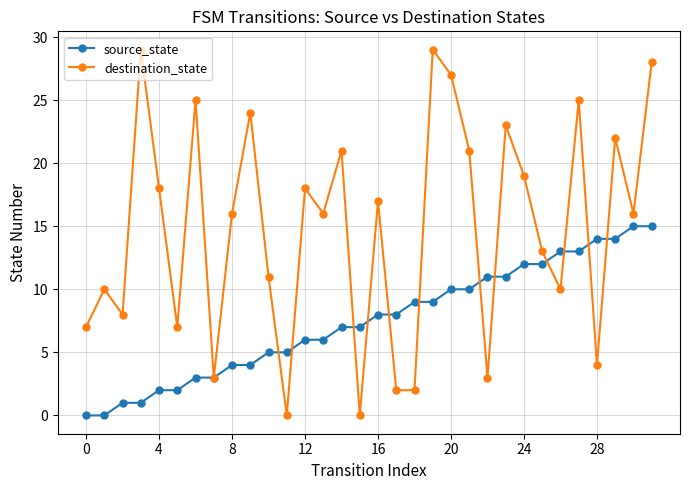

True or false: destination_state has more than 1 interior local peaks.

True